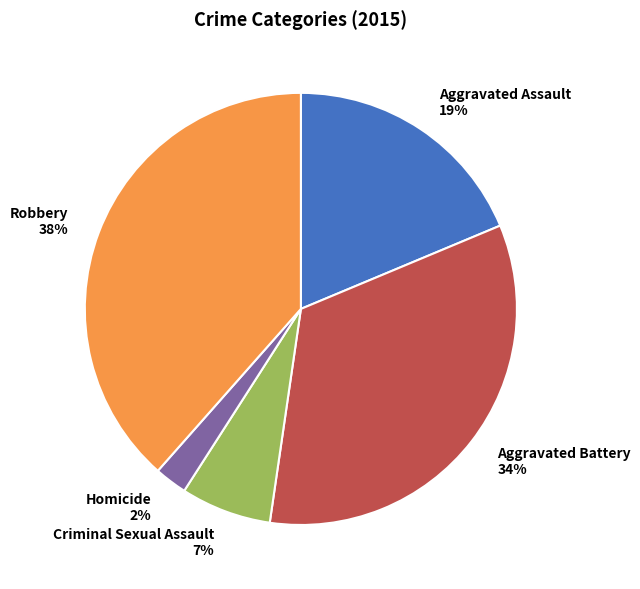

Do Robbery and Aggravated Battery together represent more than half of the pie?

Yes